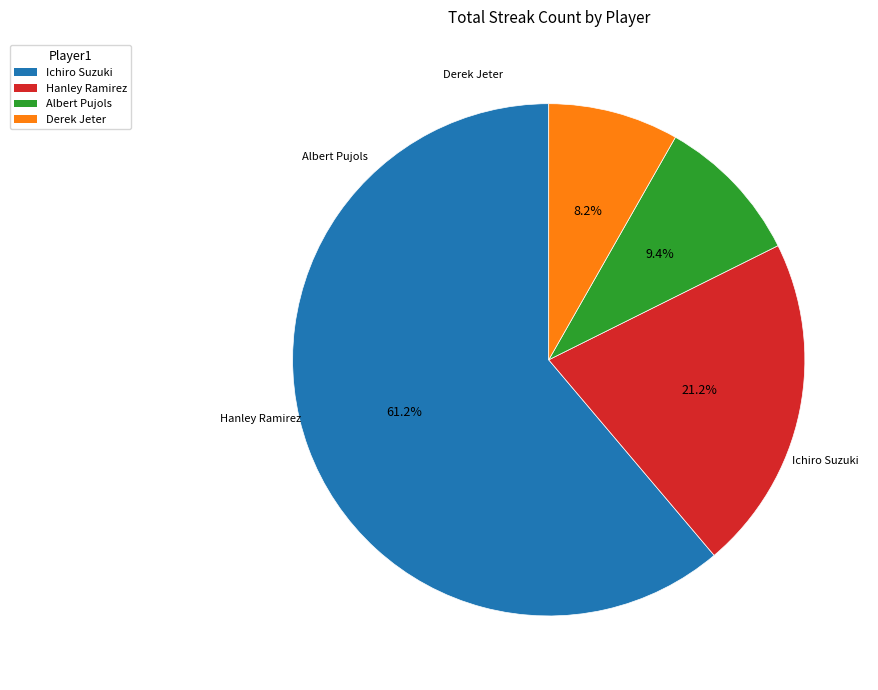

How many segments does this pie chart have?

4